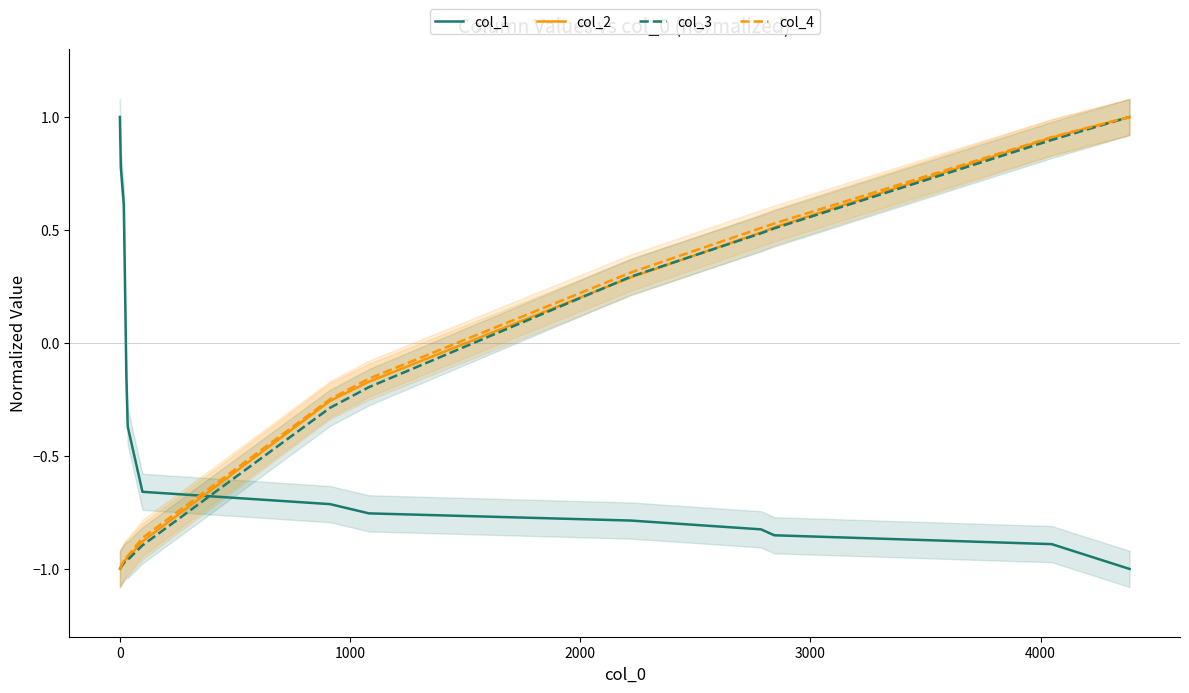

True or false: col_3 has a value of 0.5 at 8.

False